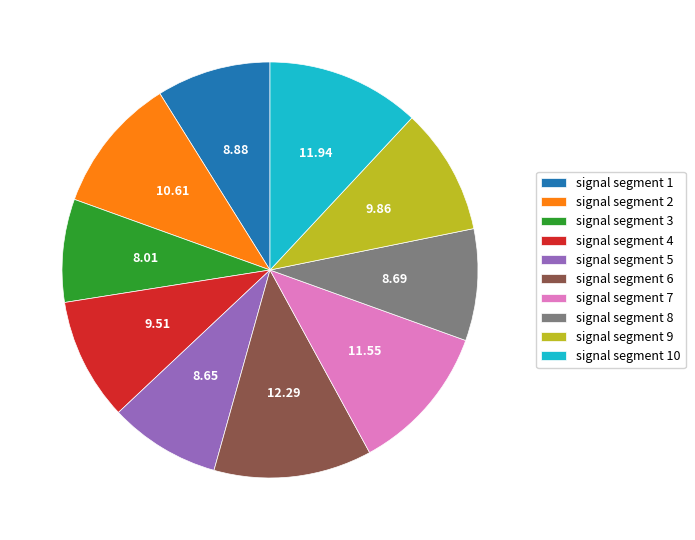

Which slice is the smallest?

signal segment 3